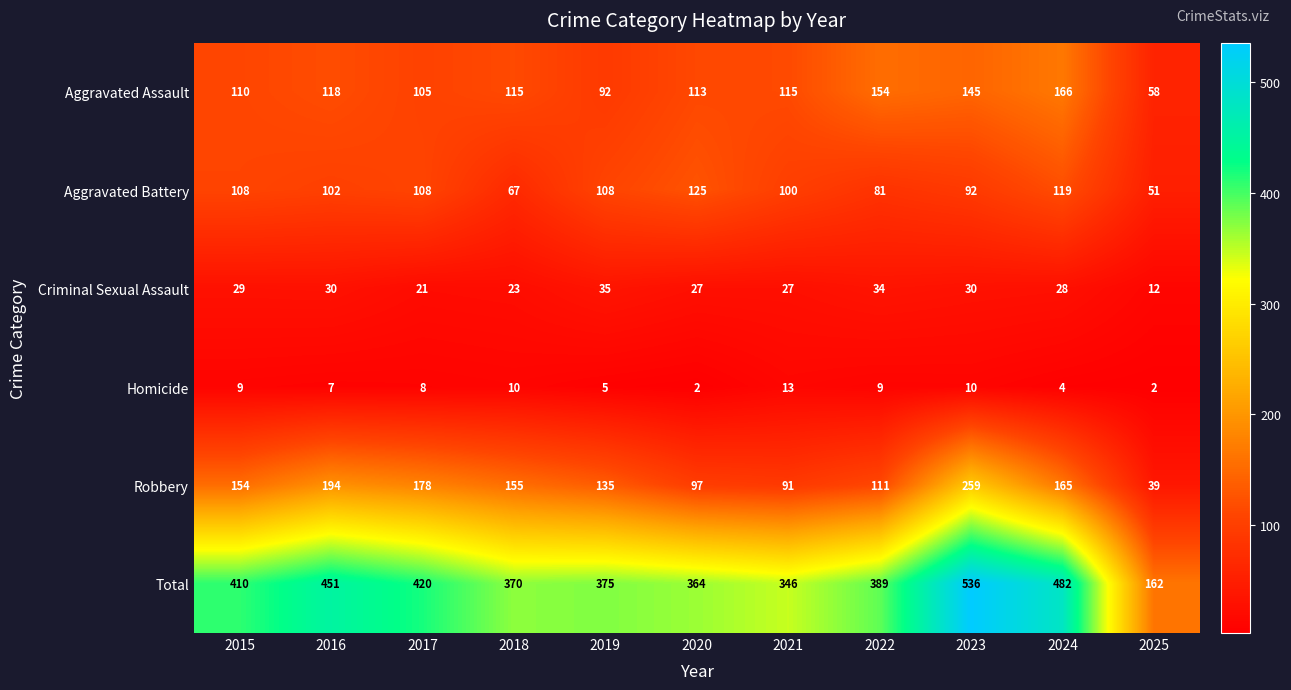

Which series has the largest total across all categories?

Total